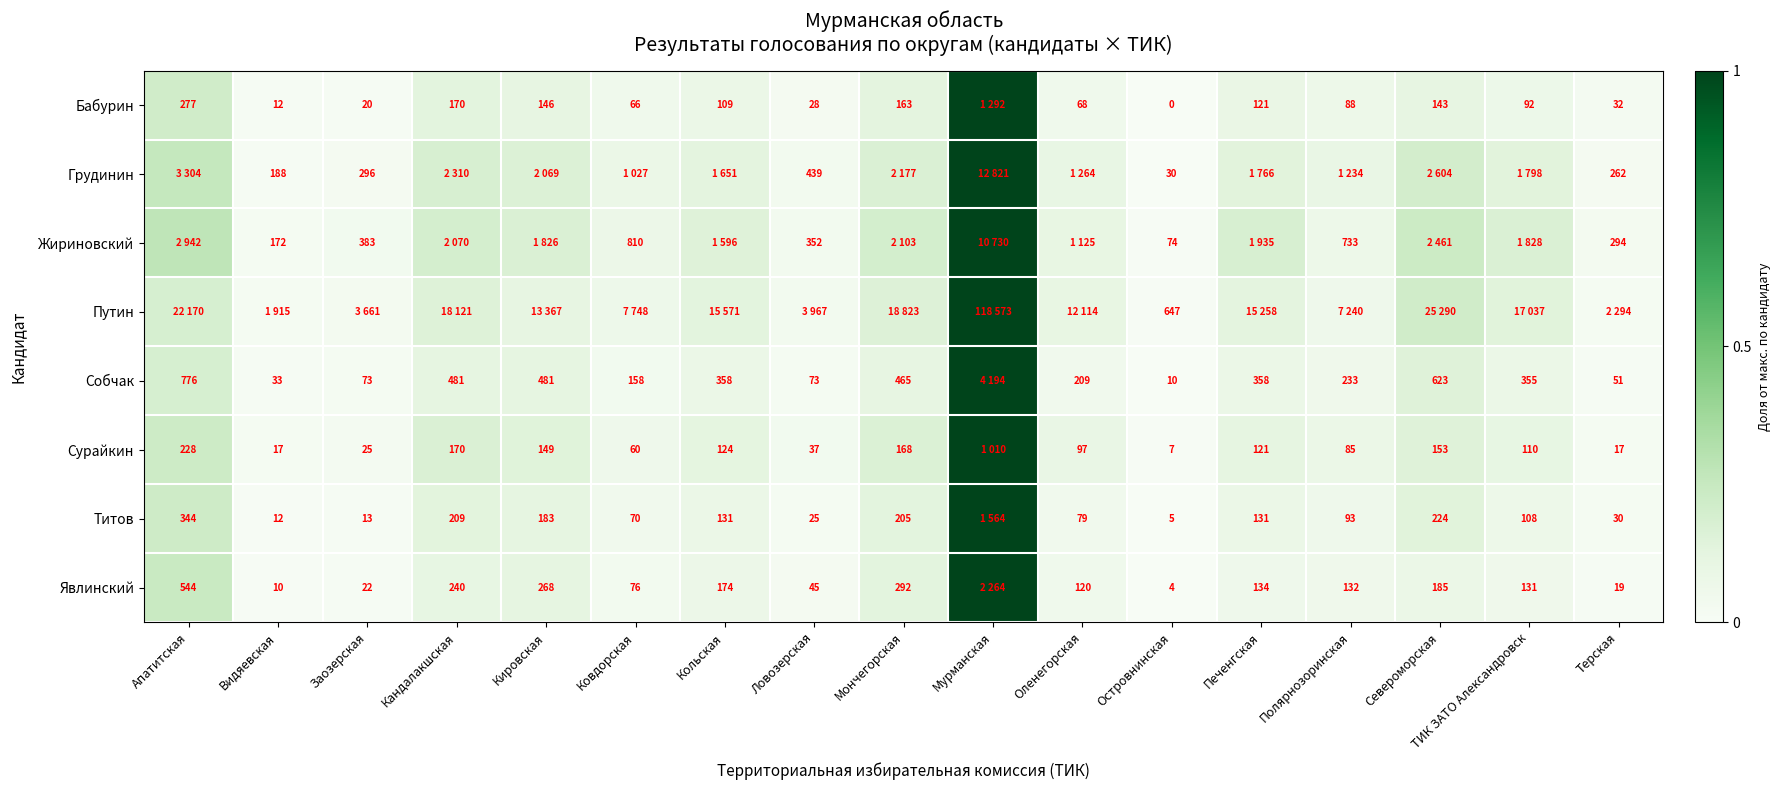

Is the value of Жириновский at Видяевская greater than the value of Явлинский at Видяевская?

Yes